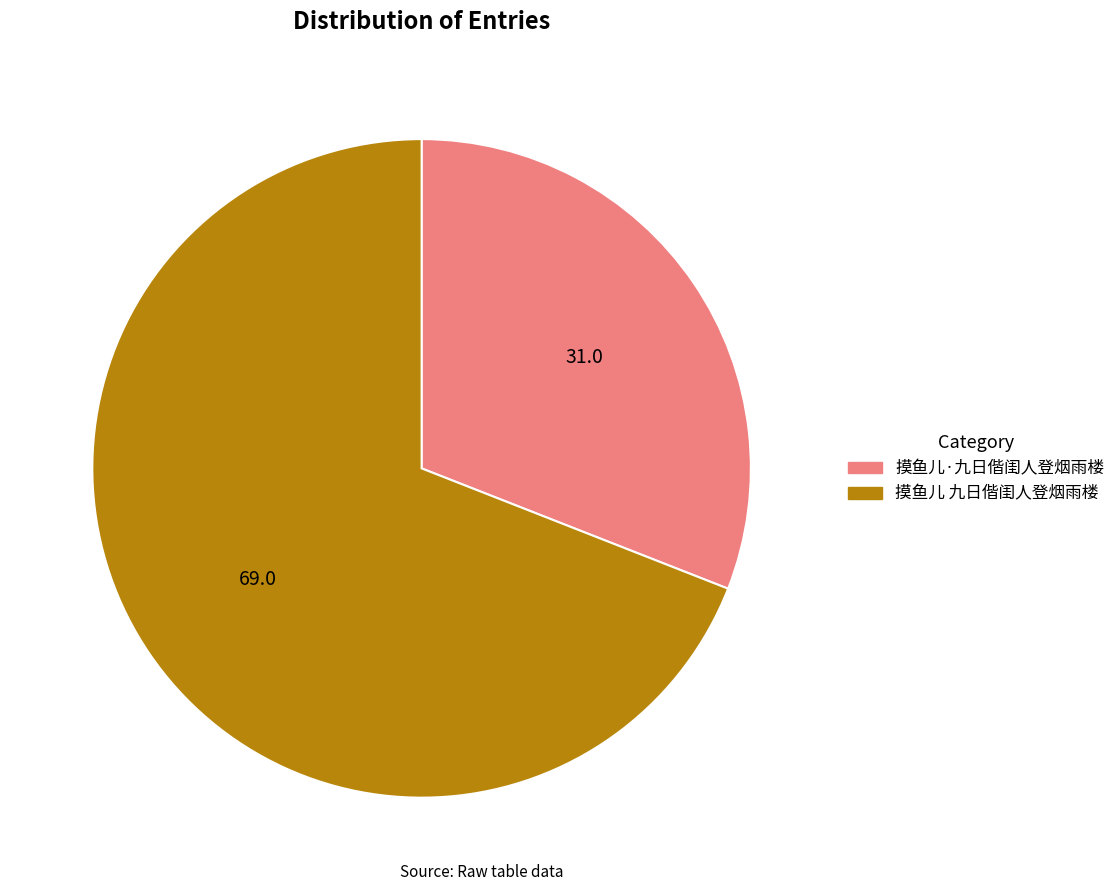

Is there a majority slice in this chart?

Yes